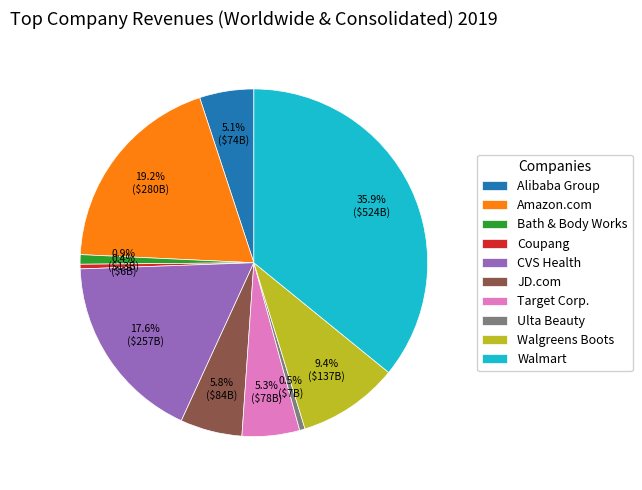

What is the largest slice in the pie chart?

Walmart